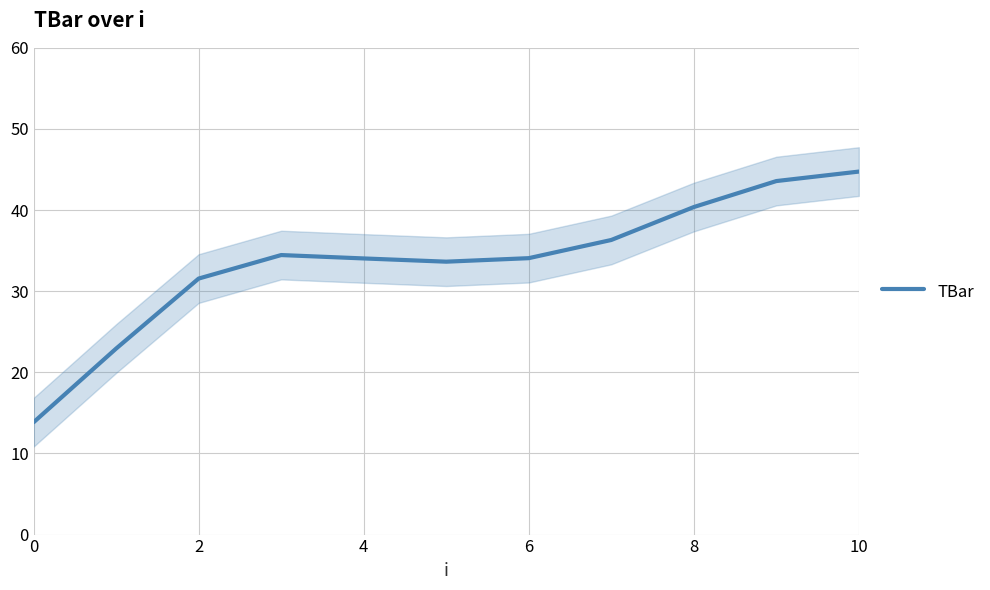

What is the sum of the values at 10 and 7?

81.1